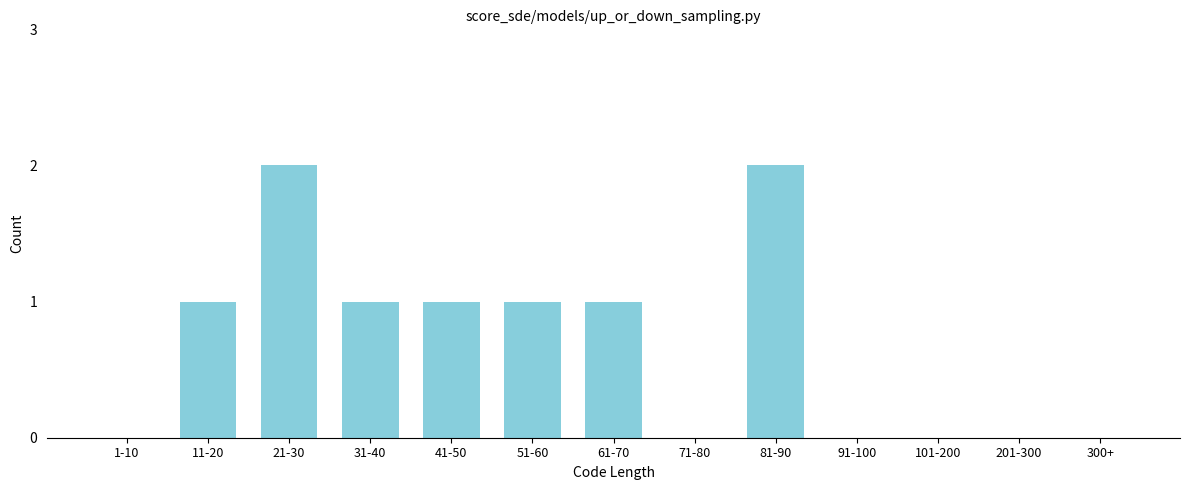

Reading left to right, extract all data points from this chart.

1-10=0	11-20=1	21-30=2	31-40=1	41-50=1	51-60=1	61-70=1	71-80=0	81-90=2	91-100=0	101-200=0	201-300=0	300+=0